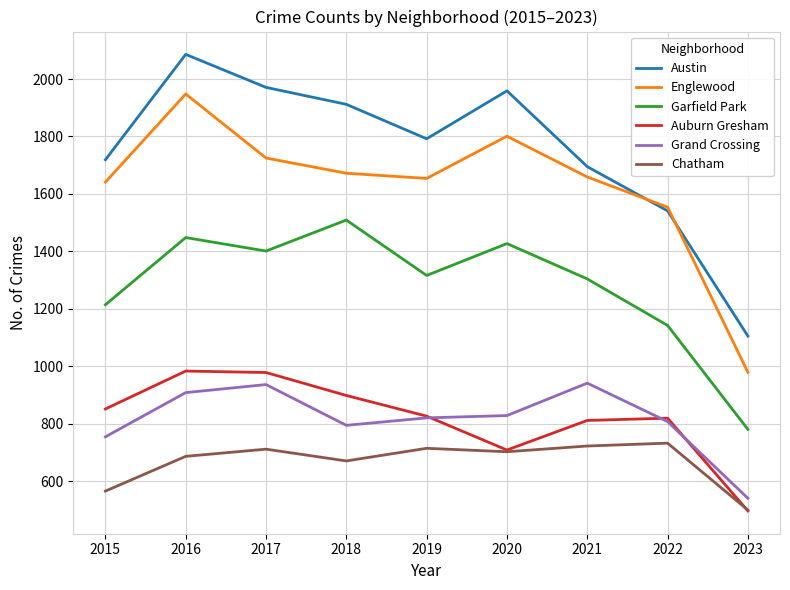

What is the sum of all Austin values?

15780